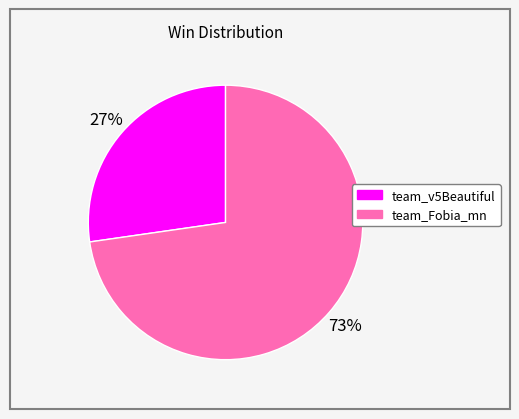

To the nearest percent, what is the combined percentage of team_v5Beautiful and team_Fobia_mn?

100%